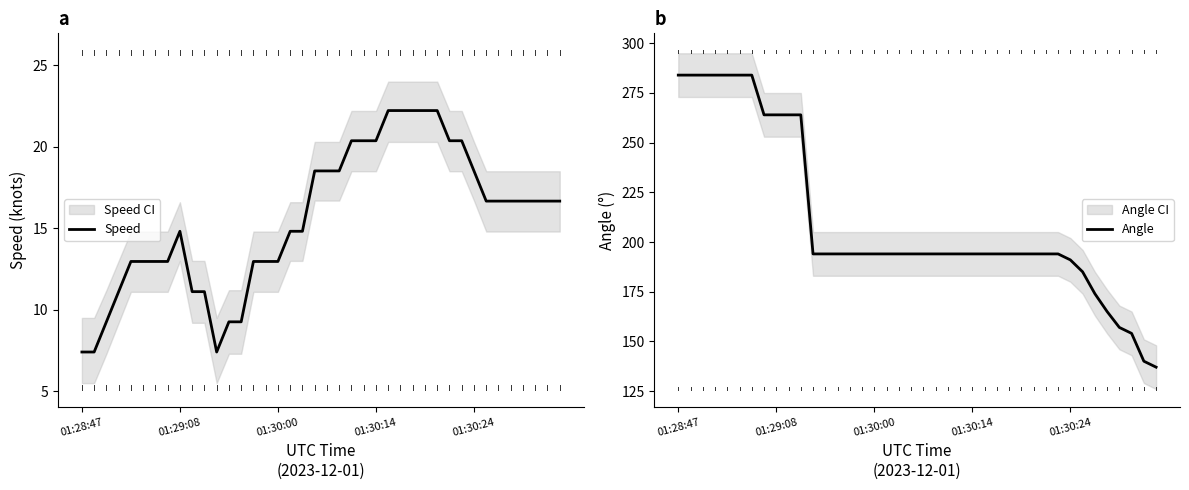

Does the chart display data point markers on the line(s)?

No